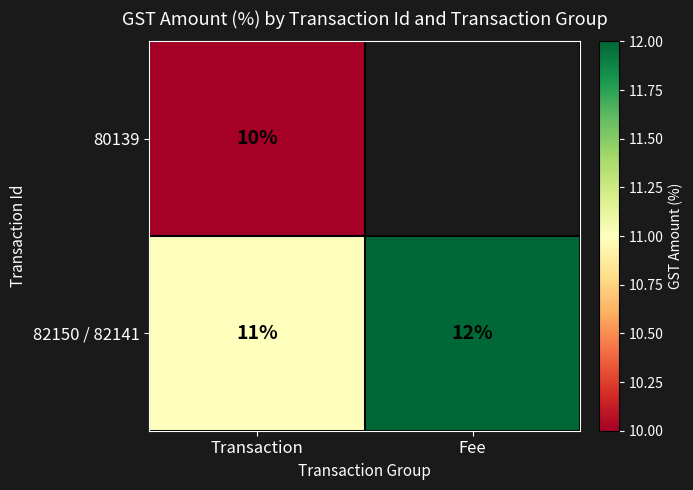

At Transaction, list the series in order from smallest to largest.

80139, 82150 / 82141